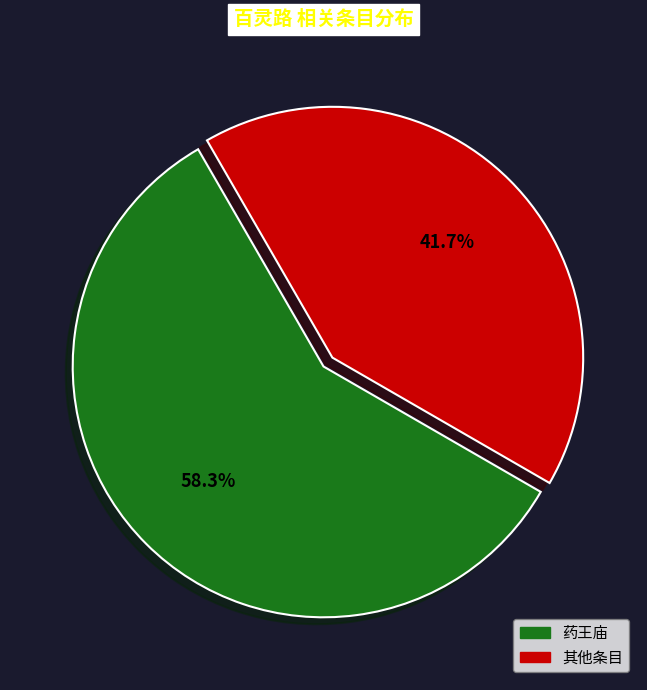

Is there any slice that represents more than half of the pie?

Yes